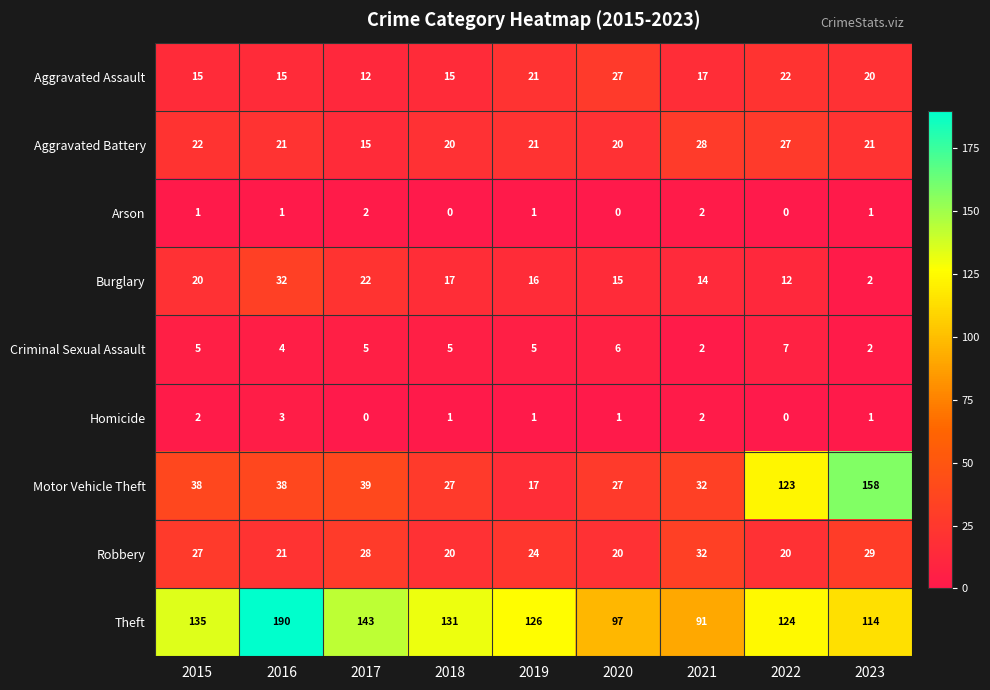

Which series has the widest spread of values?

Motor Vehicle Theft